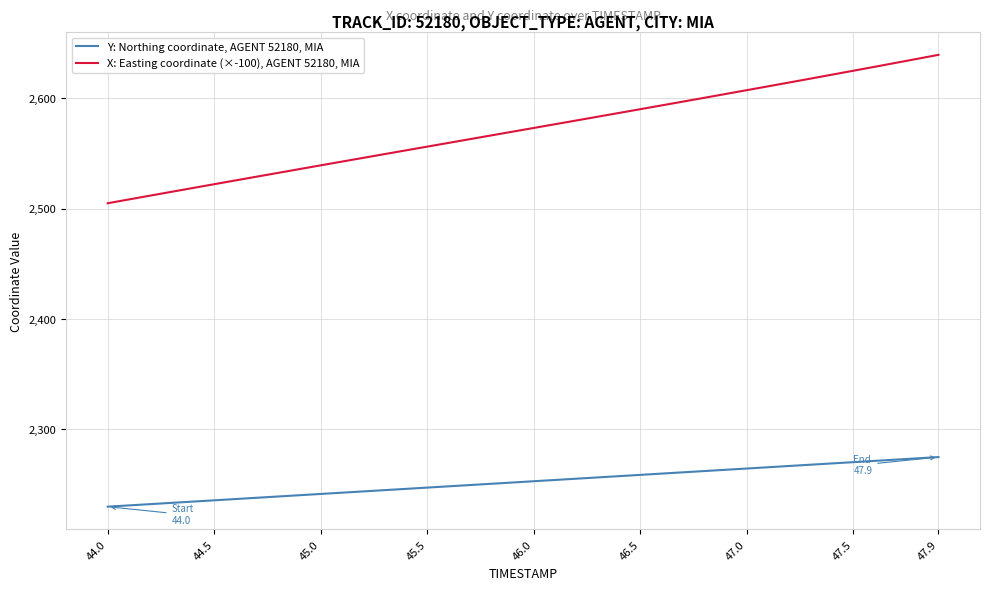

What is the average value of the X: Easting coordinate (×-100), AGENT 52180, MIA series?

2571.5